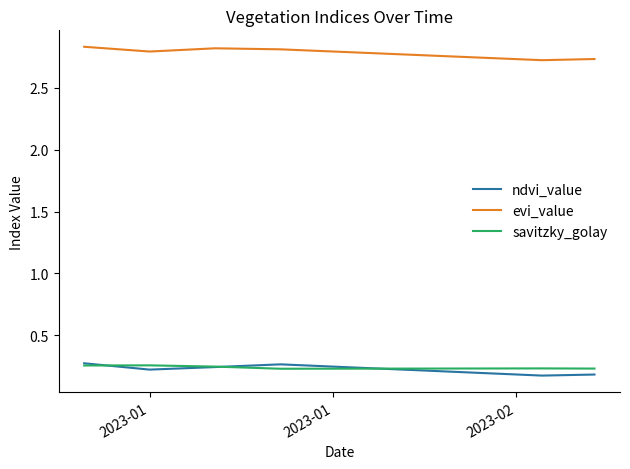

True or false: evi_value and savitzky_golay cross at least once.

False